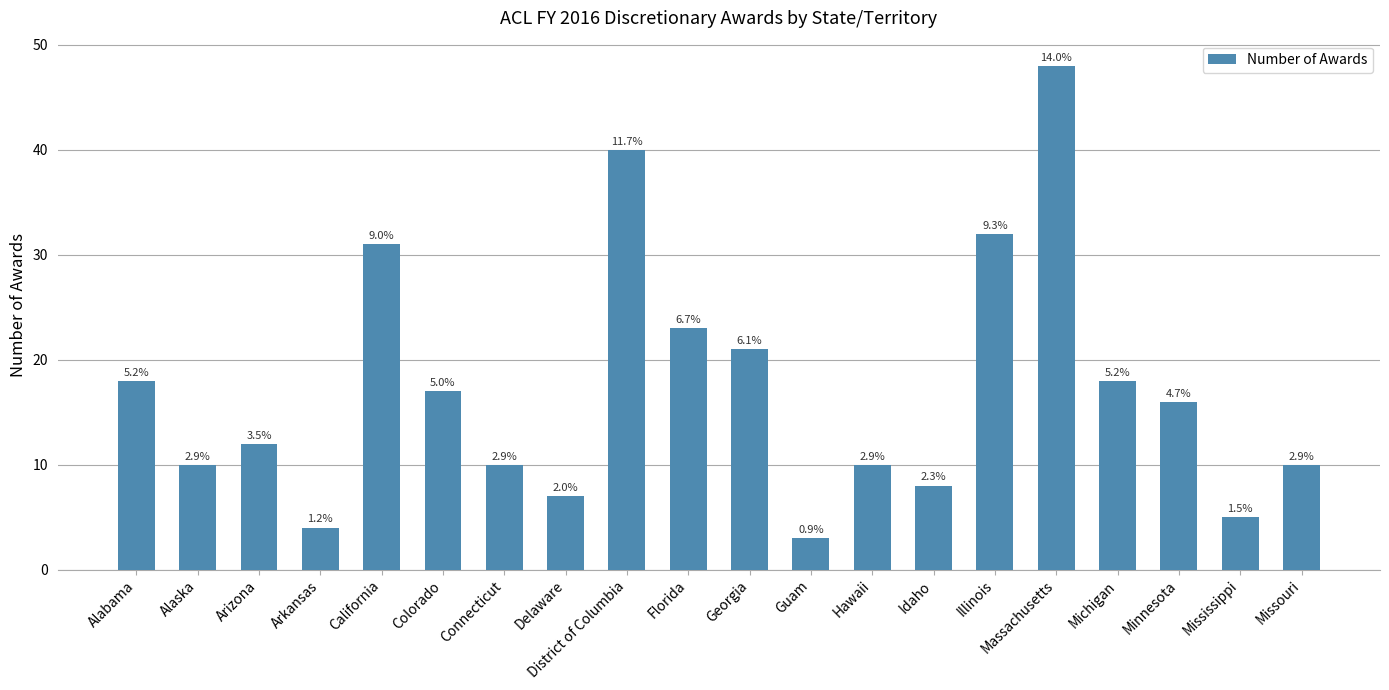

What is the difference between the second highest and second lowest values?

36